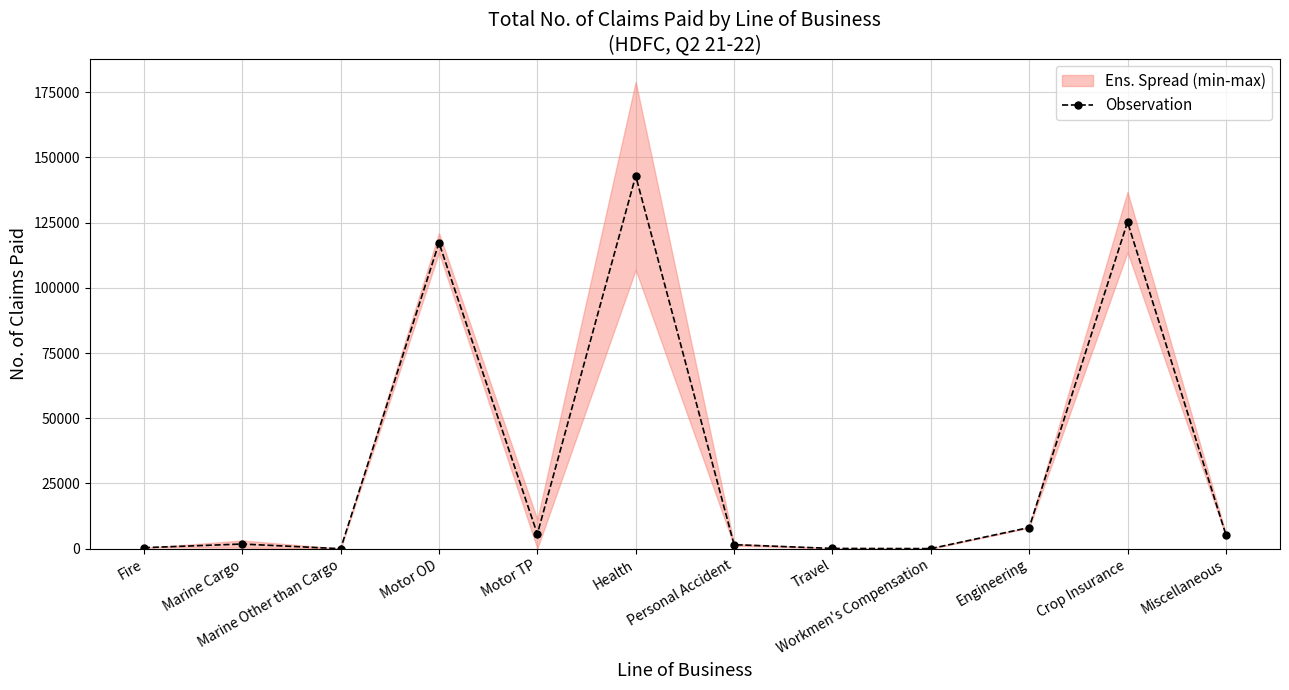

Rank the categories by value from lowest to highest.

Marine Other than Cargo, Workmen's Compensation, Travel, Fire, Personal Accident, Marine Cargo, Miscellaneous, Motor TP, Engineering, Motor OD, Crop Insurance, Health